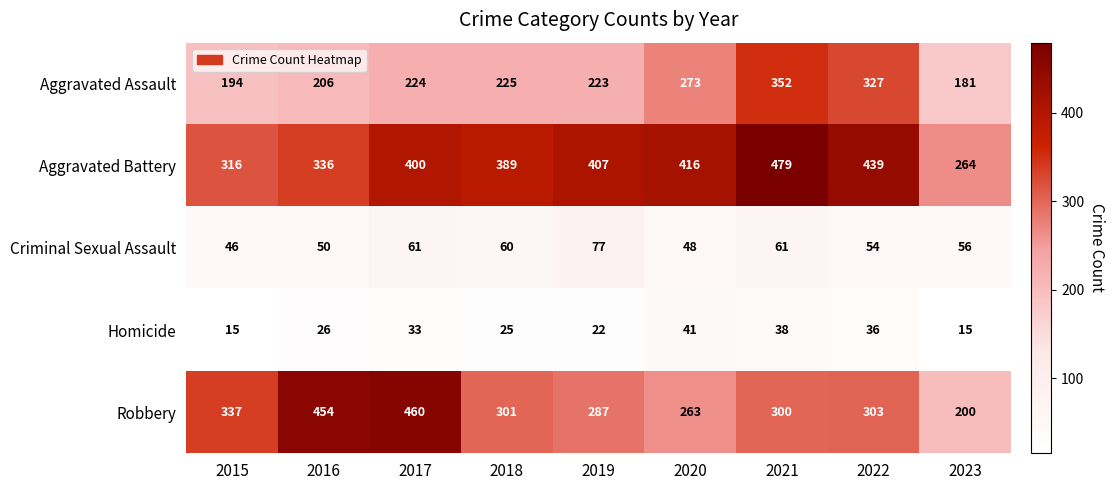

What is the average value of the Homicide series?

28